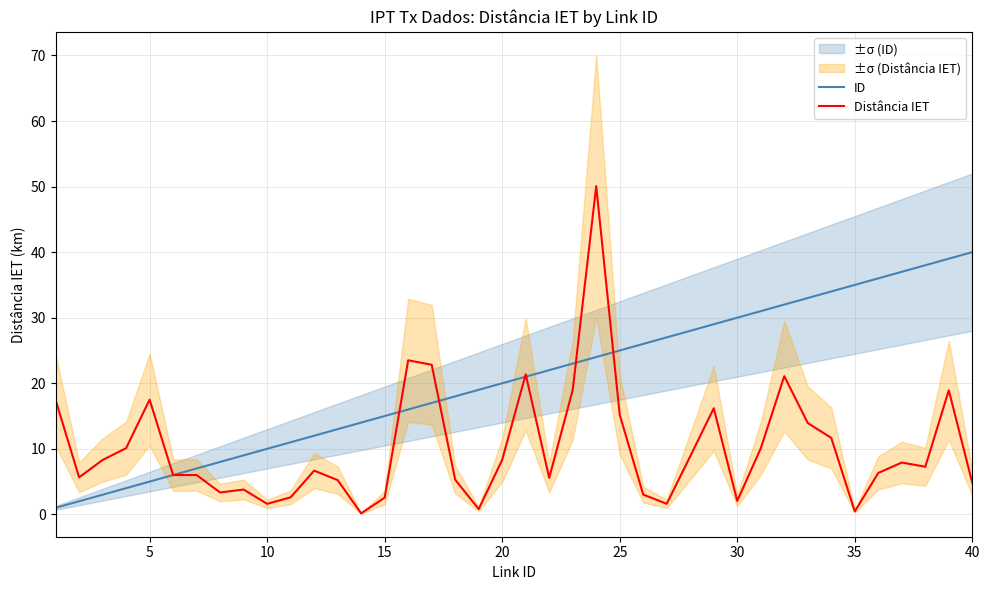

After their last crossing, which series has the higher values: Distância IET or ID?

ID